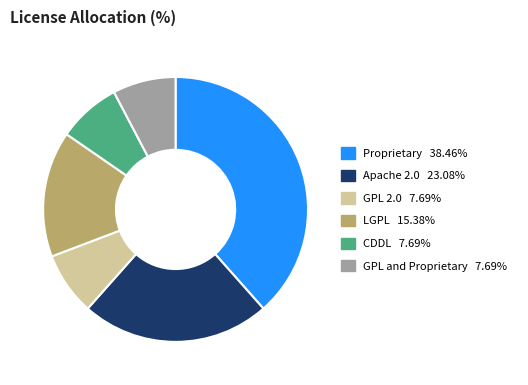

What is the ratio of the value at Apache 2.0 to the value at GPL and Proprietary?

3.0